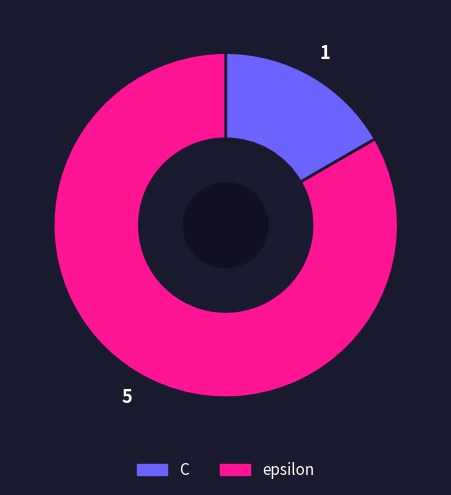

The C slice represents 17% of the pie. True or false?

True